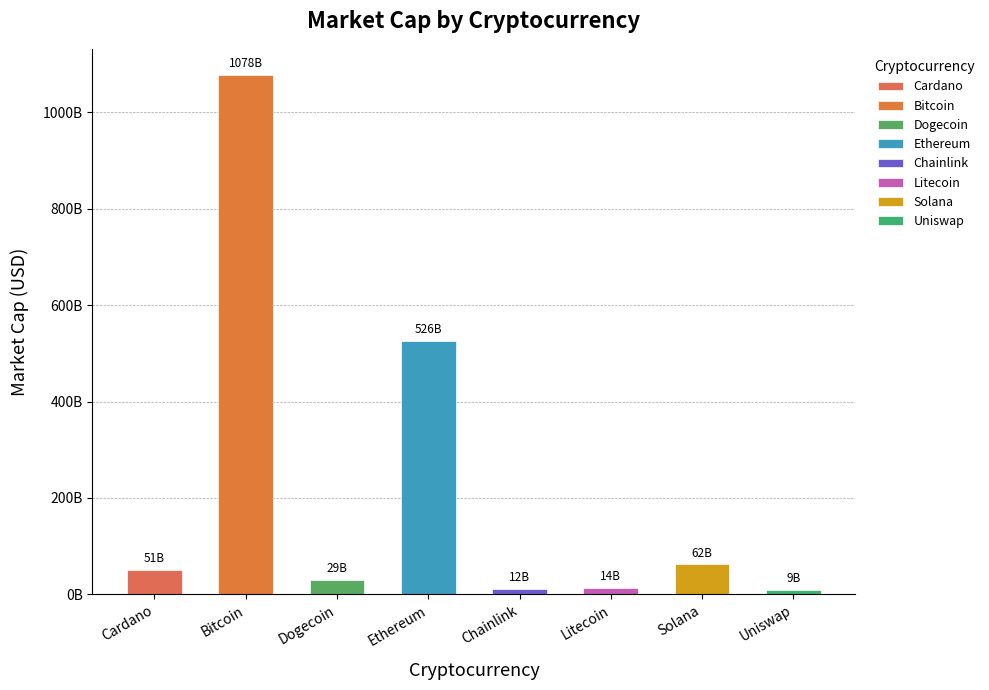

What is the label of the 6th bar from the left?

Litecoin